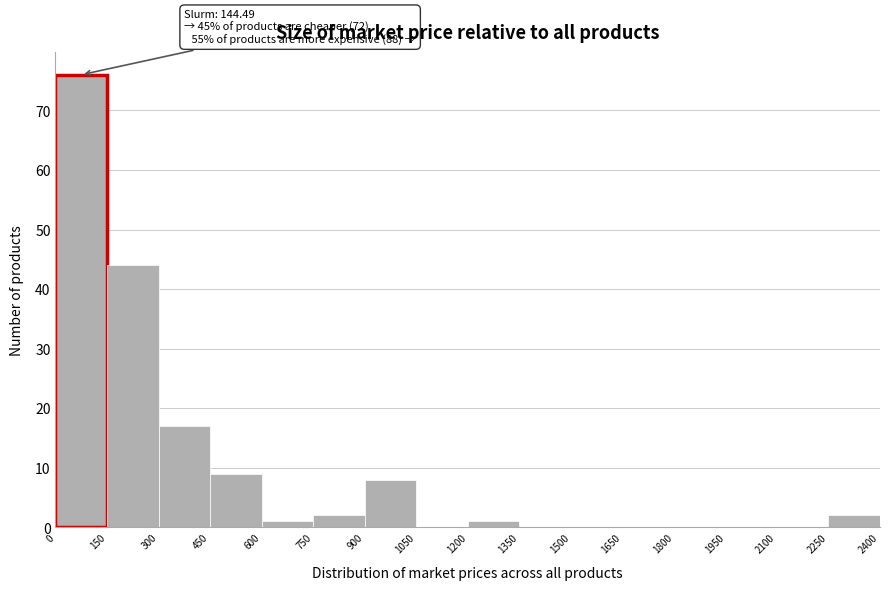

Which range on the x-axis has the tallest bar?

0 to 150